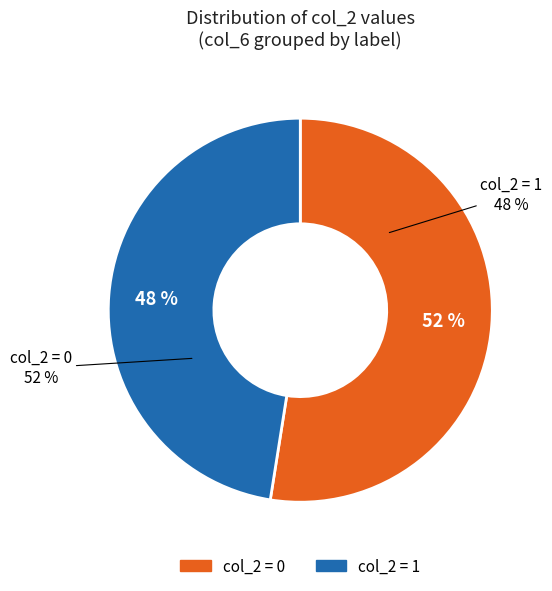

Is there a majority slice in this chart?

No